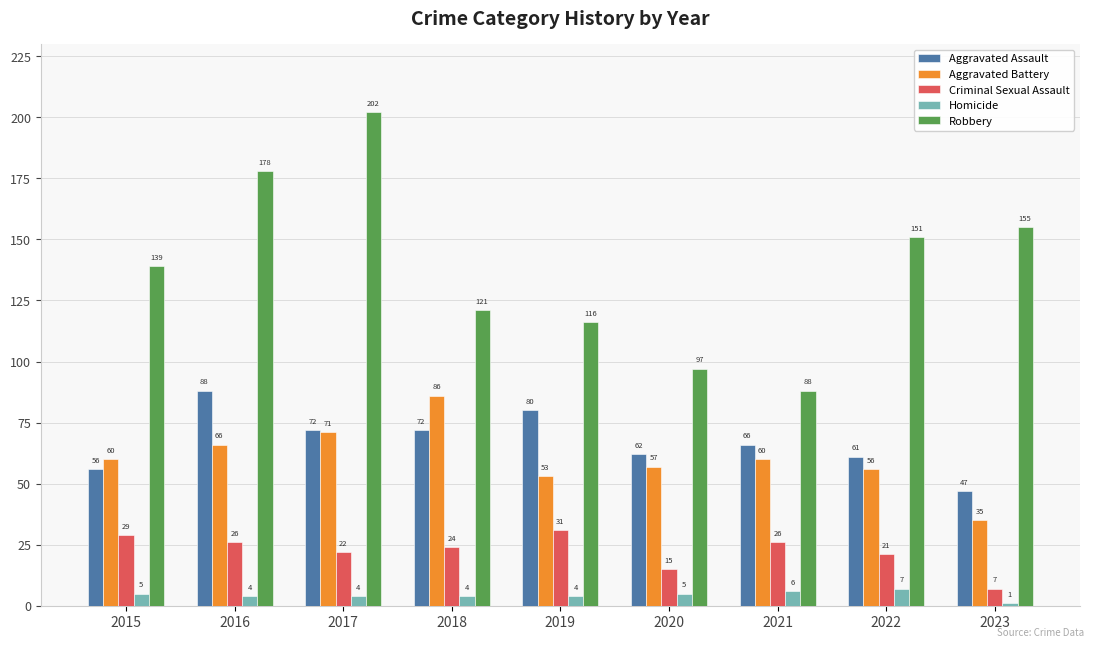

At which category is the sum across all series the highest?

2017